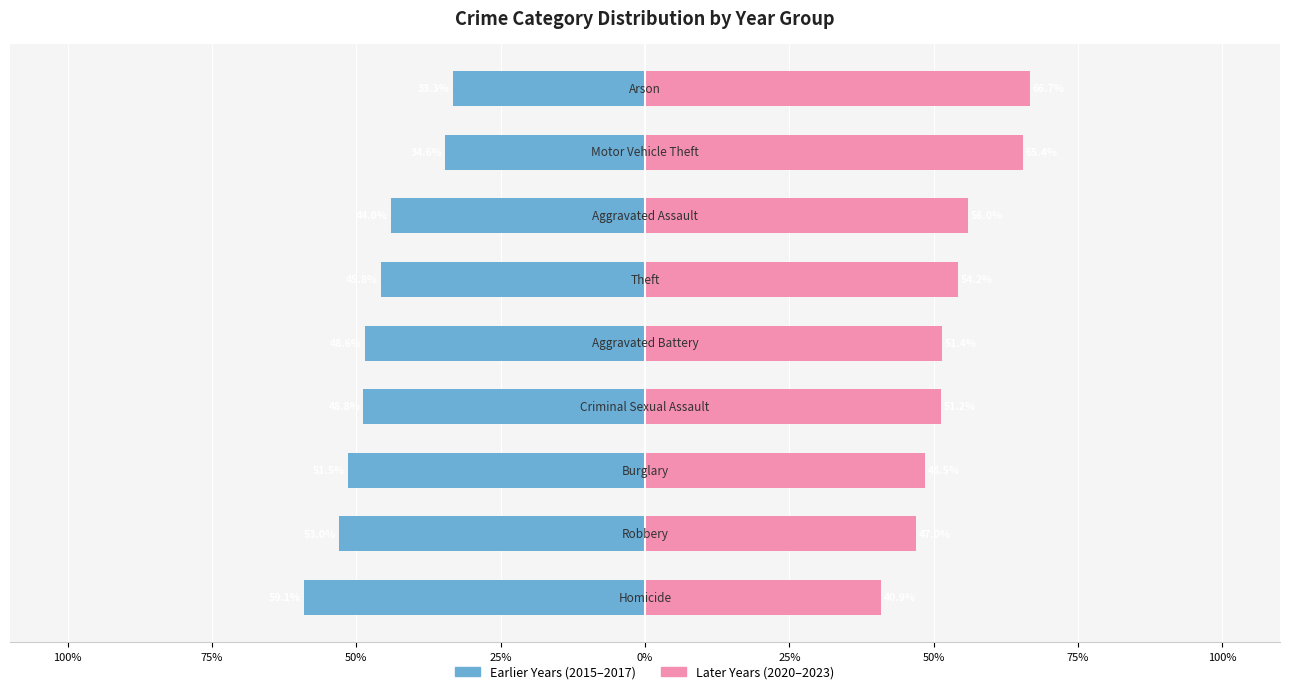

List the series in order of their overall mean, lowest first.

Earlier Years (2015-2017), Later Years (2020-2023)